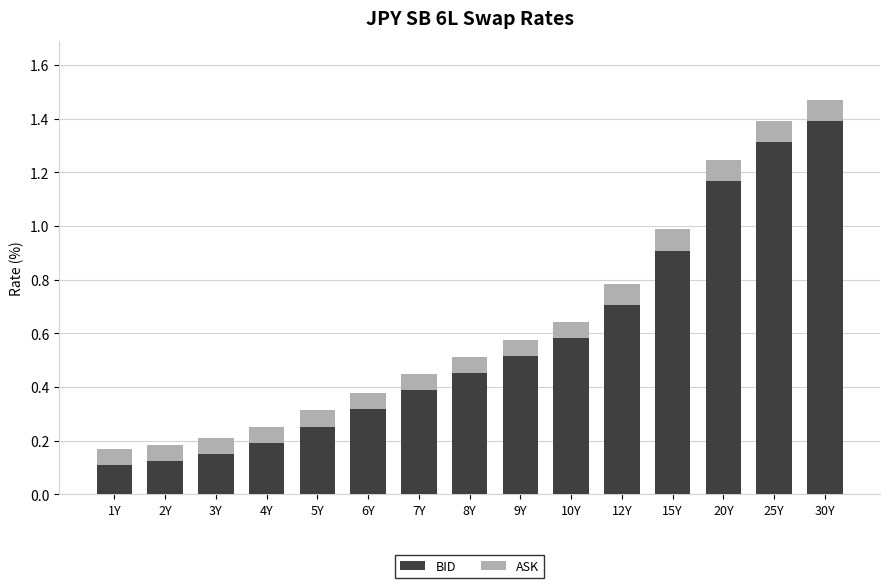

The value of BID at 8Y is 0.5. True or false?

True